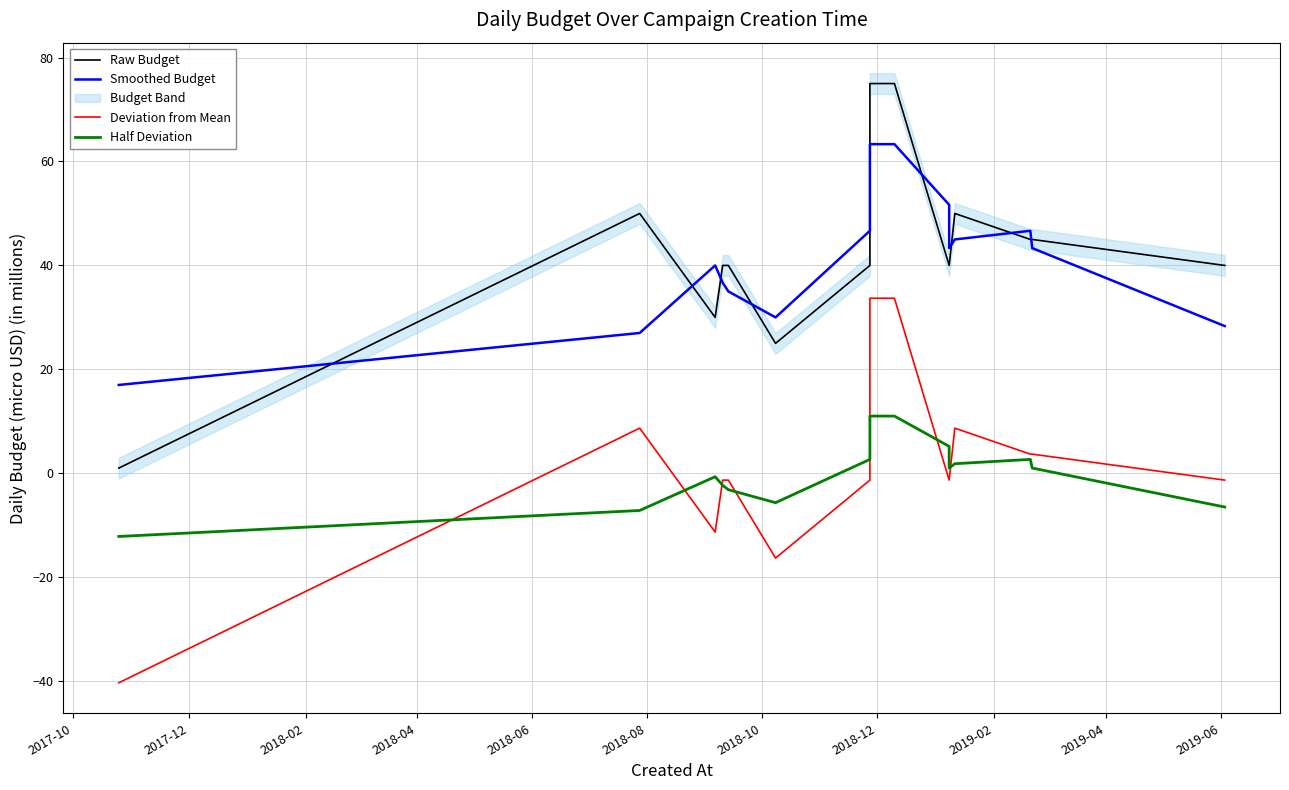

What is the label of the 13th point from the right?

2018-04